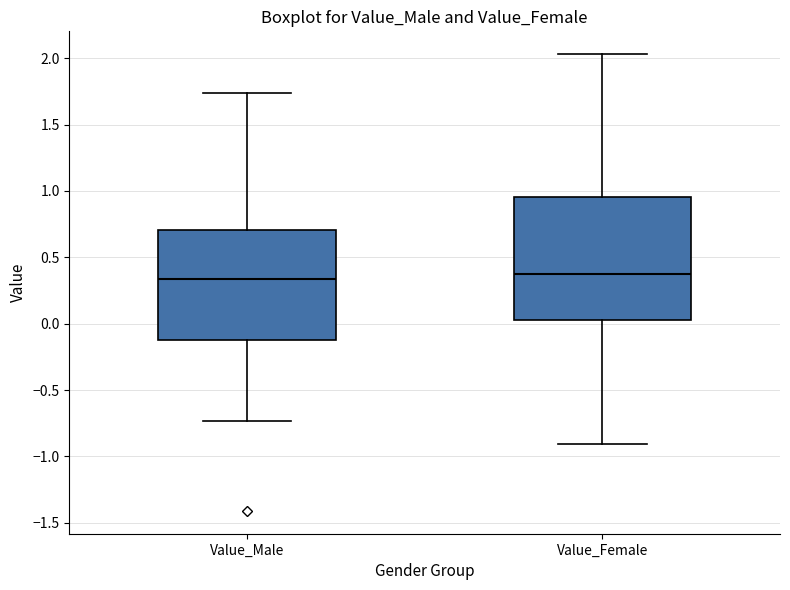

Where is the lower edge of the box for Value_Female on the y-axis? The values are not printed on the chart, so give them approximately, as read against the axis.

0.05